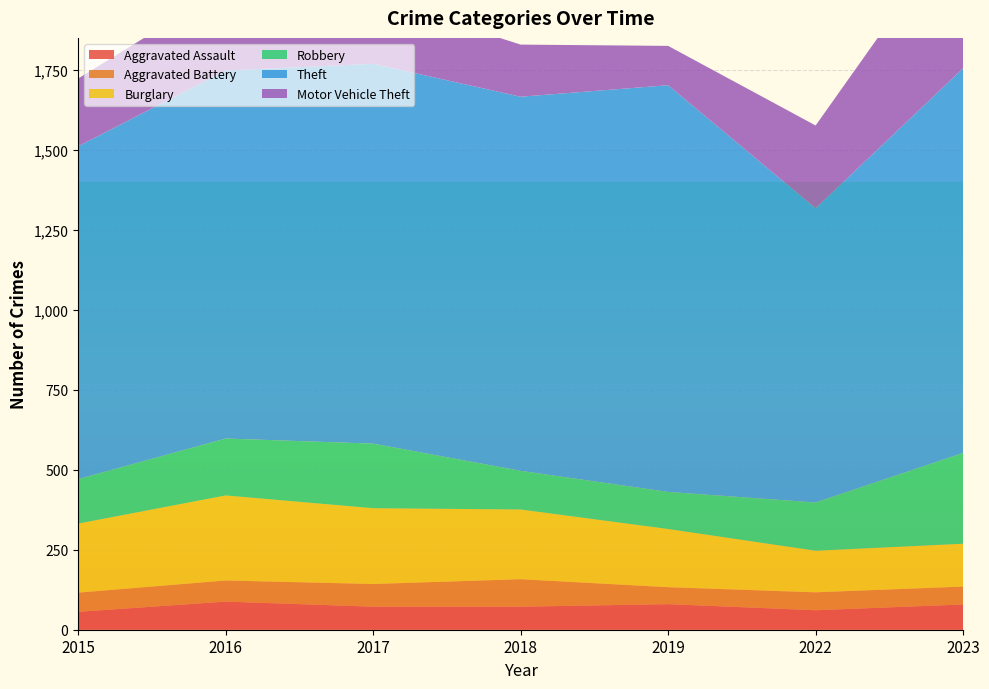

Reading left to right, list all the values displayed in this chart.

Aggravated Assault: 56	88	72	72	80	61	79
Aggravated Battery: 60	66	71	86	53	56	56
Burglary: 216	266	237	218	182	130	134
Robbery: 139	178	202	121	116	151	284
Theft: 1041	1151	1188	1170	1272	920	1203
Motor Vehicle Theft: 212	259	208	163	123	259	472